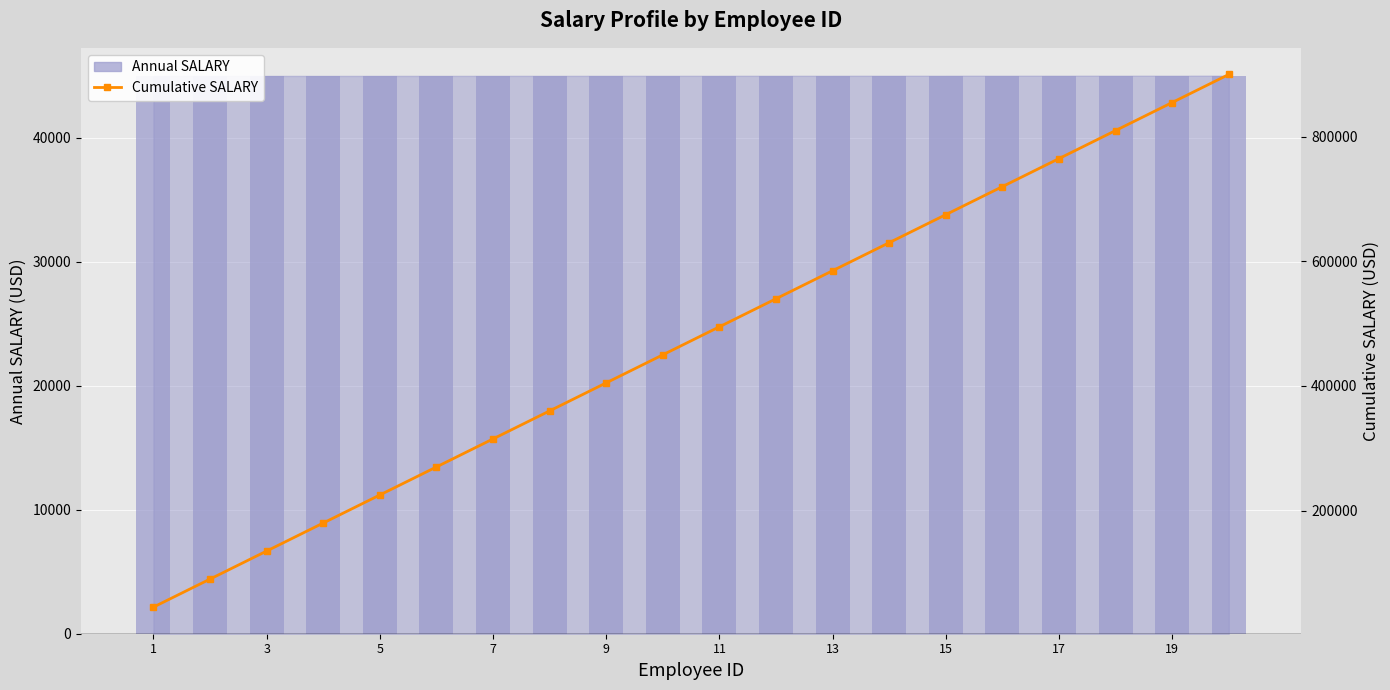

What is the minimum value shown in the chart?

45000